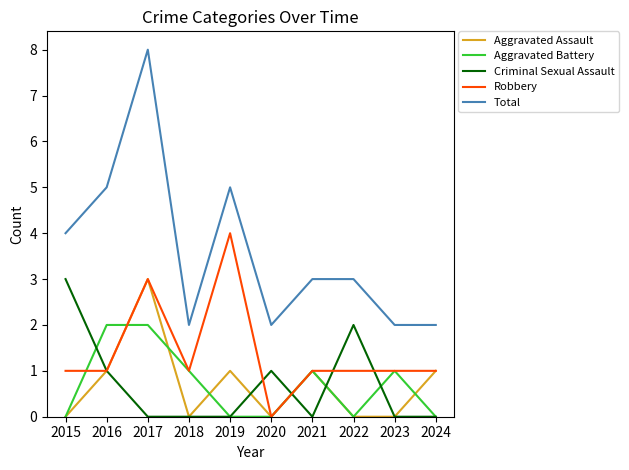

The value of Aggravated Battery at 2019 is 0. True or false?

True